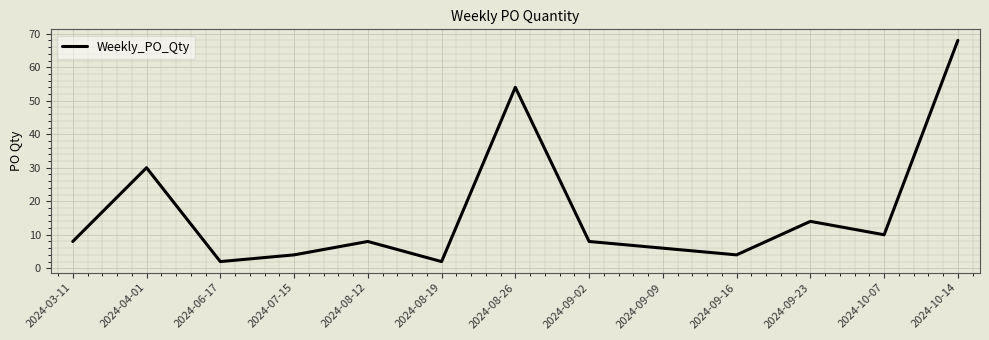

How many interior local valleys (lower than both neighbors) does the data have?

4